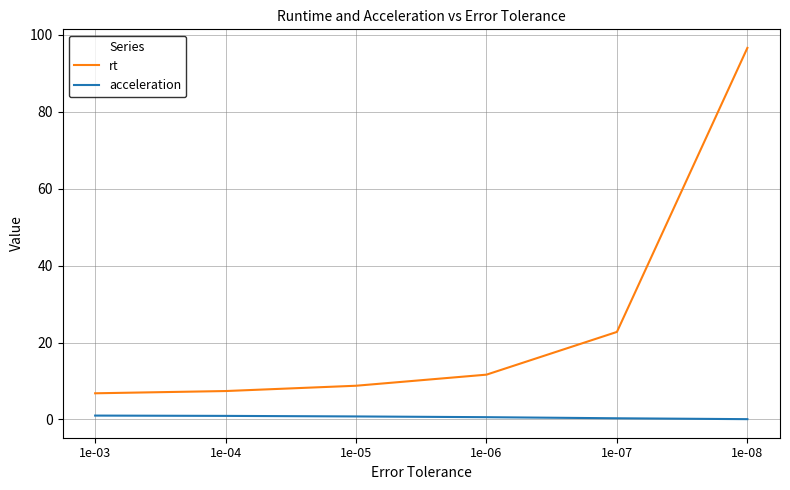

What is the average value of the rt series?

25.7